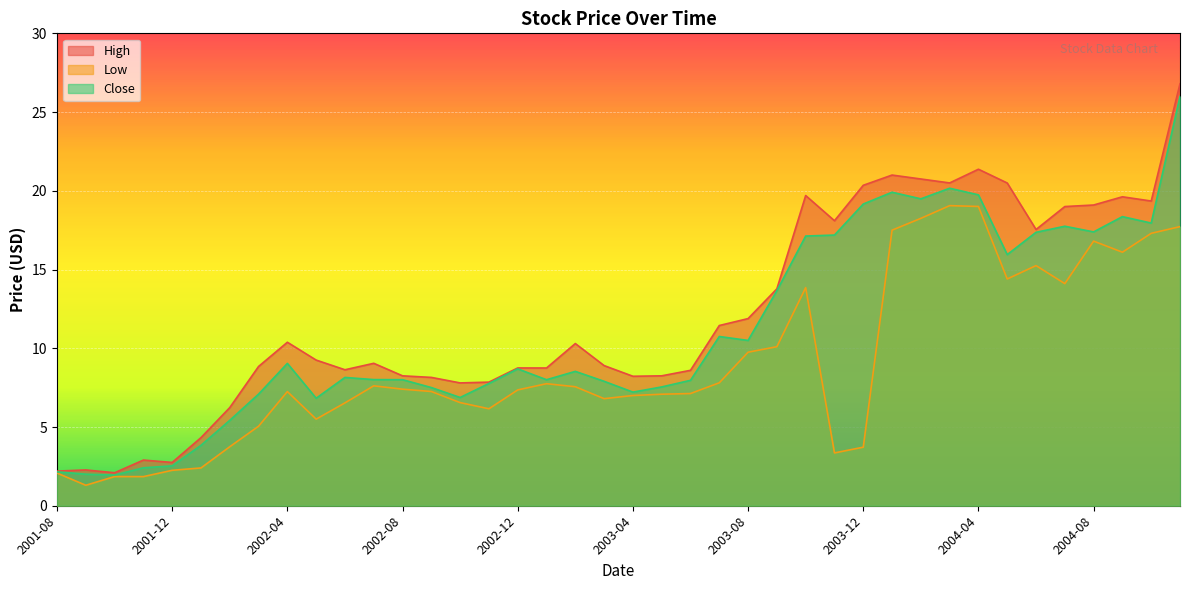

The Low series shows 27.0 at 2004-03. True or false?

False